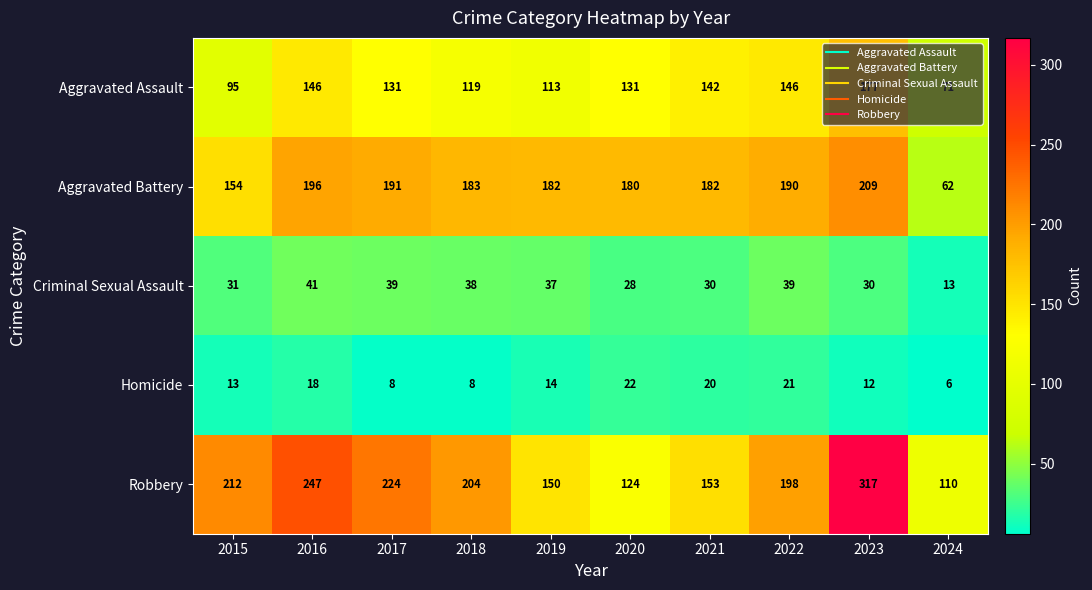

Which series has the largest total across all categories?

Robbery